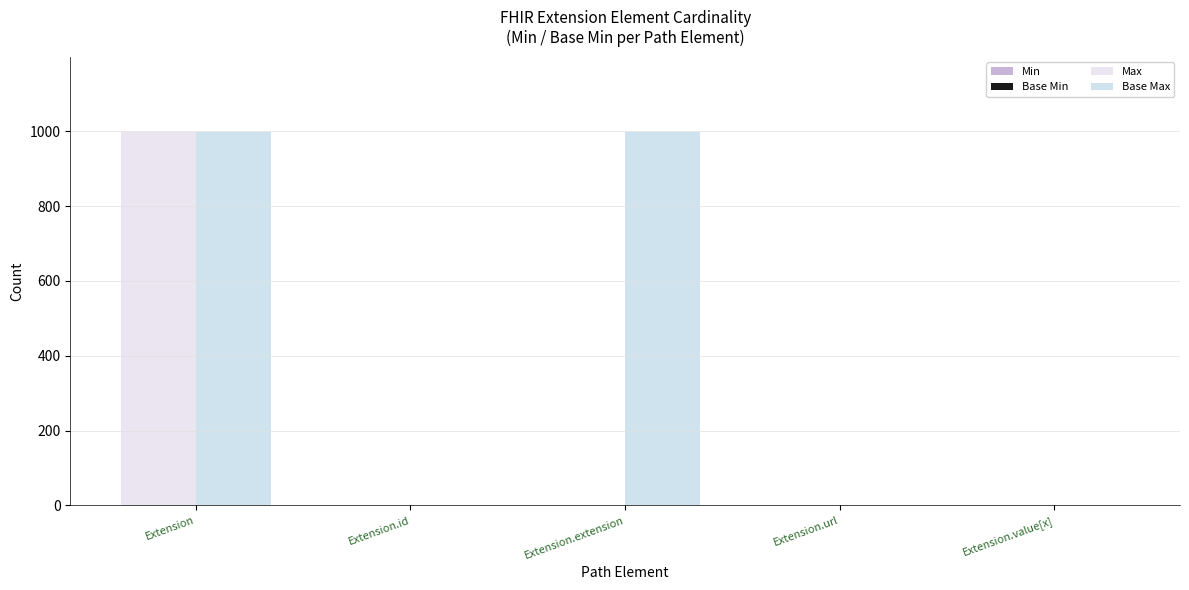

What is the sum of all Base Max values?

2001